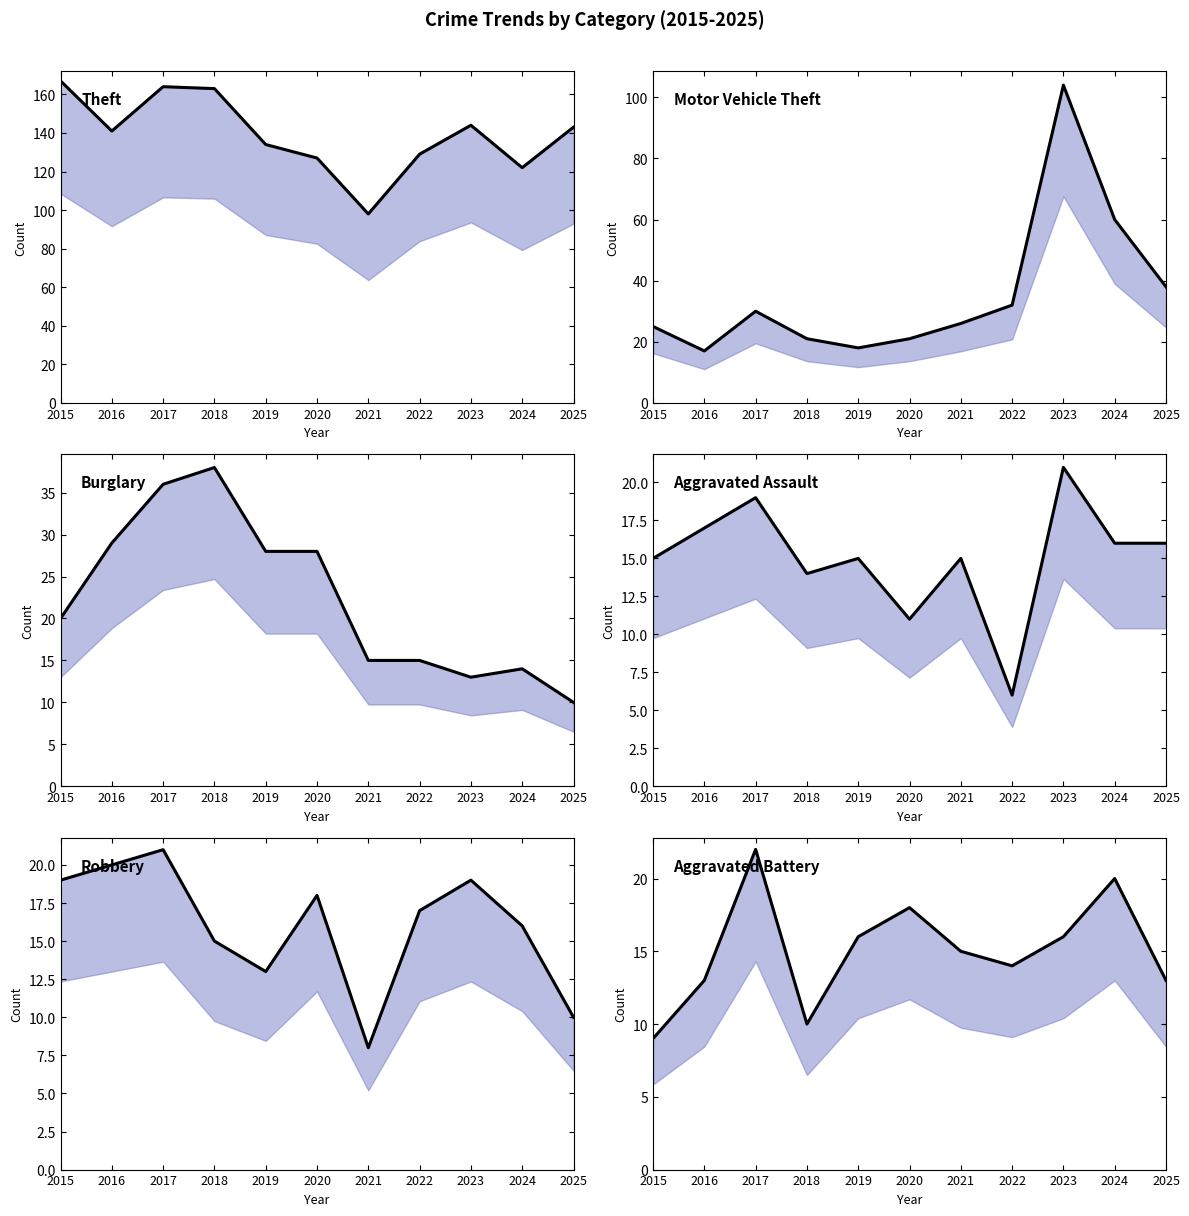

At 2017, list the series in order from smallest to largest.

Aggravated Assault (upper), Robbery (upper), Aggravated Battery (upper), Motor Vehicle Theft (upper), Burglary (upper), Theft (upper)